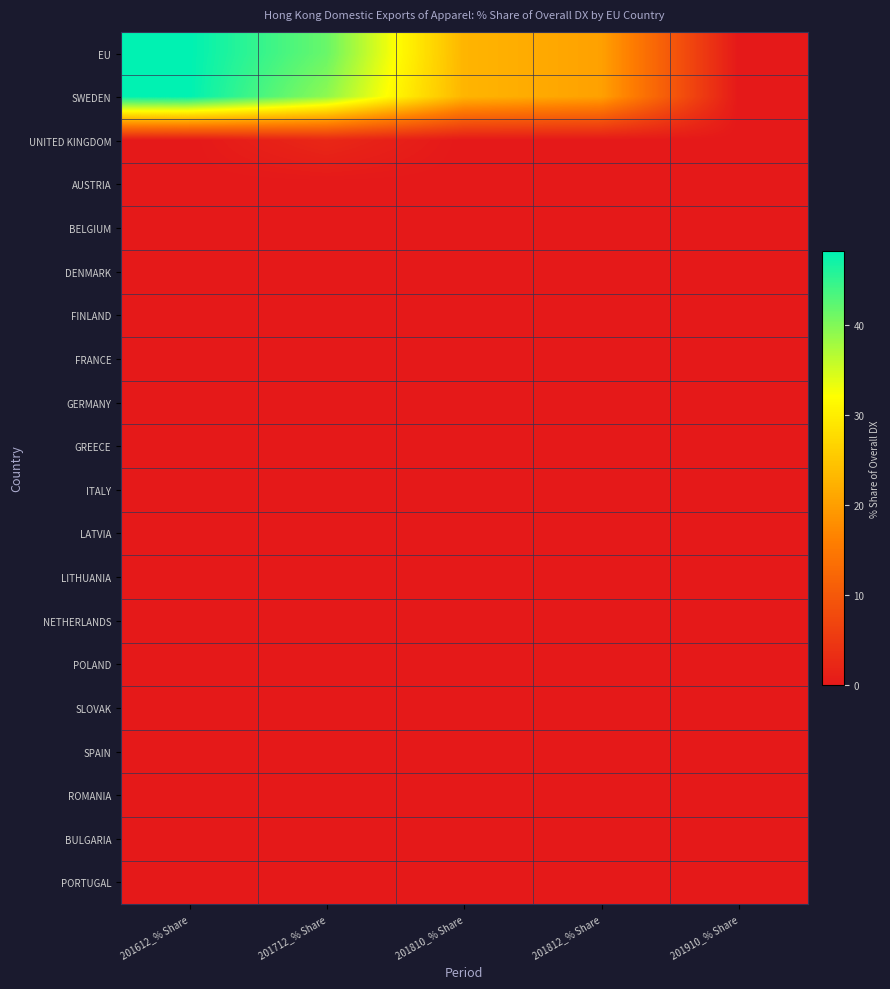

What is the total value across all series at 201810_% Share?

45.7